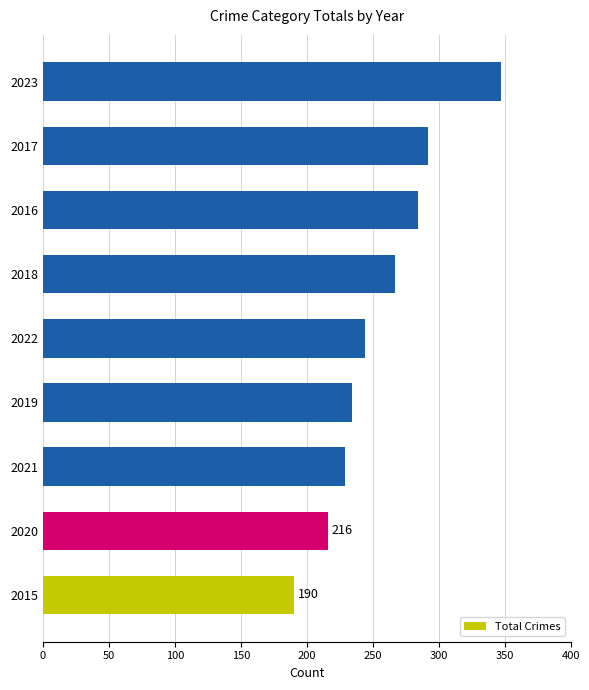

What is the difference between the maximum and minimum values?

157